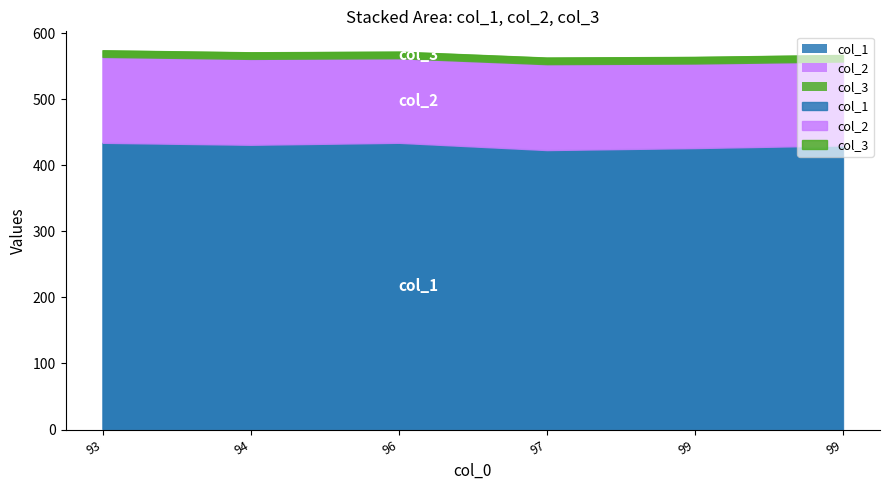

What is the average value of the col_3 series?

10